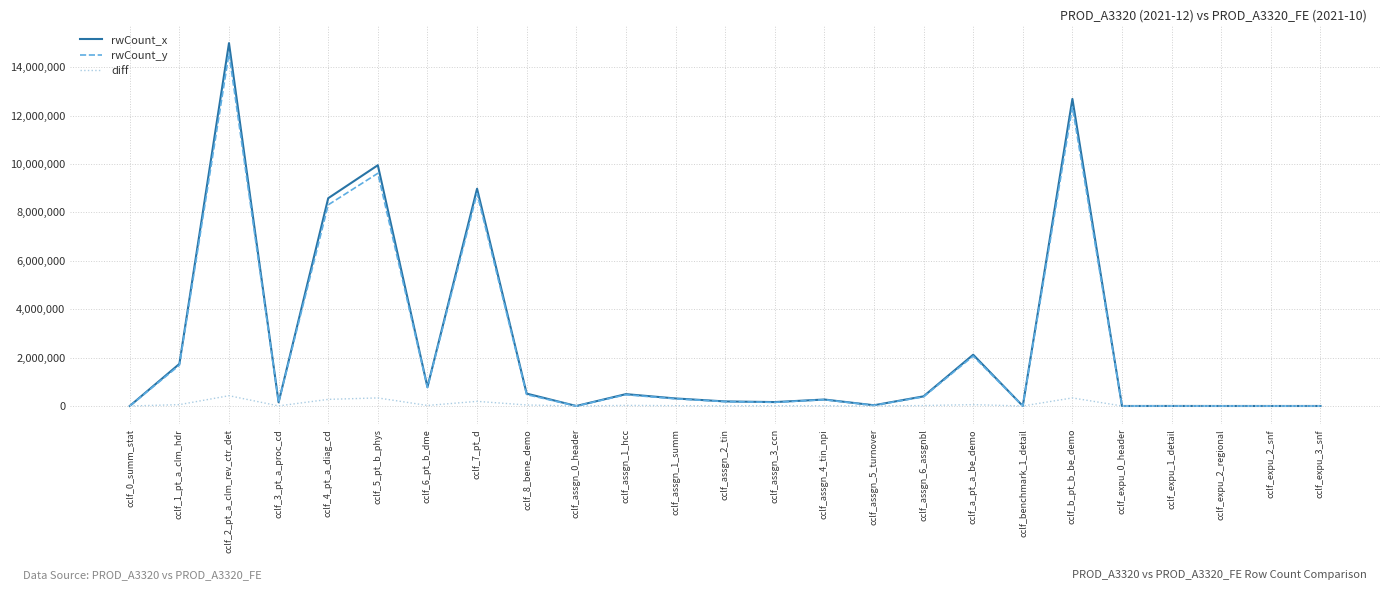

Is the value of diff at cclf_8_bene_demo greater than the value of rwCount_x at cclf_8_bene_demo?

No